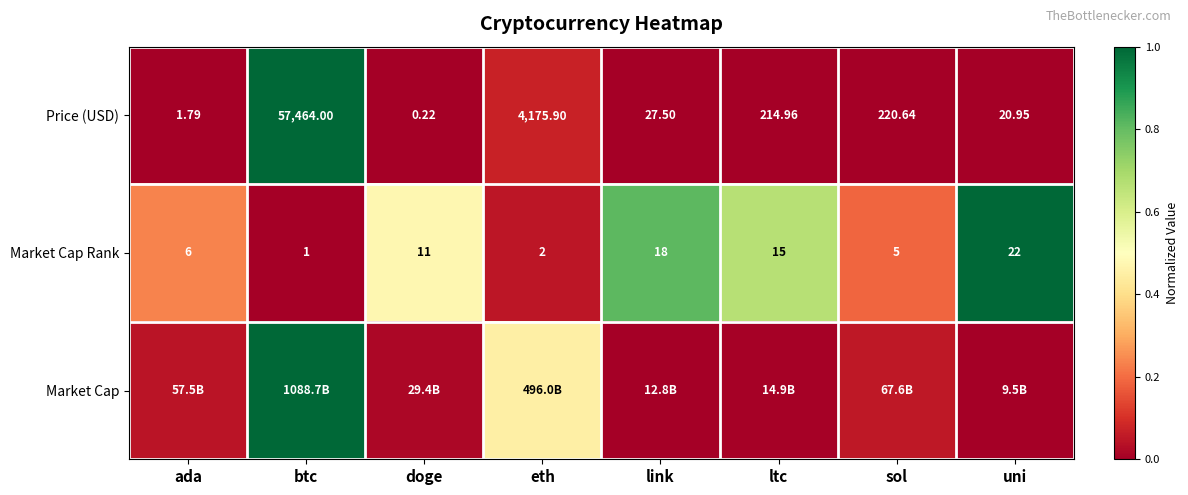

List the labels in order of Market Cap Rank value, largest first.

uni, link, ltc, doge, ada, sol, eth, btc